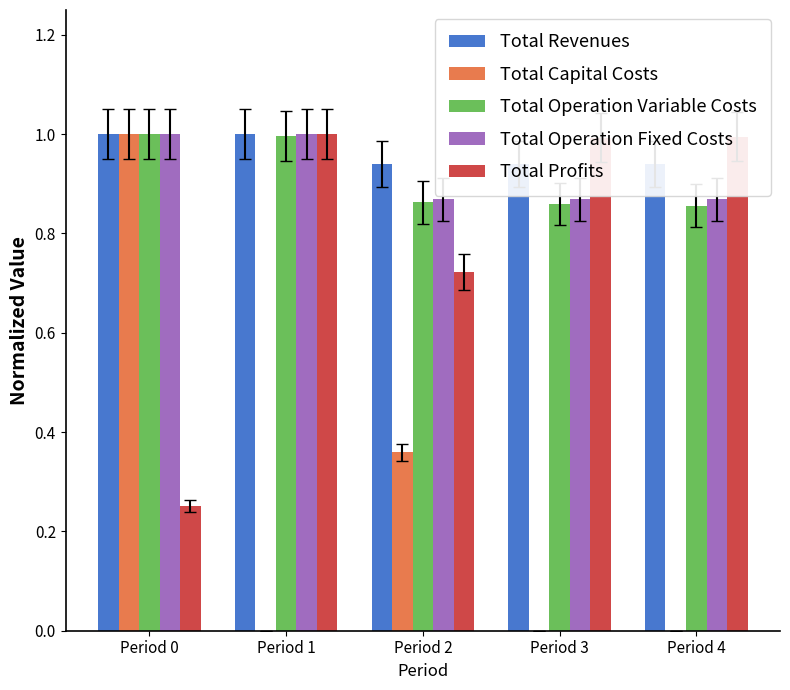

What is the sum of the Total Operation Variable Costs values at Period 0 and Period 3?

1.9